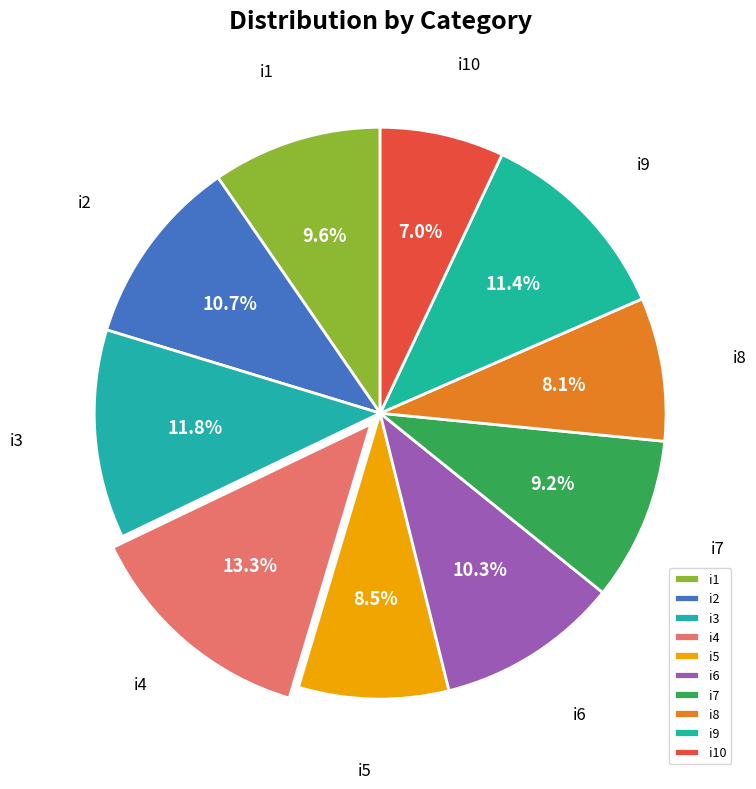

Does i1 represent more than half of the total?

No